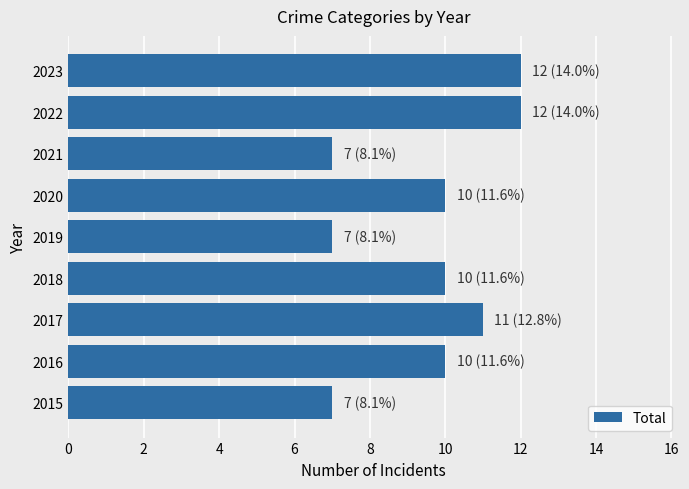

What is the smallest value displayed?

7